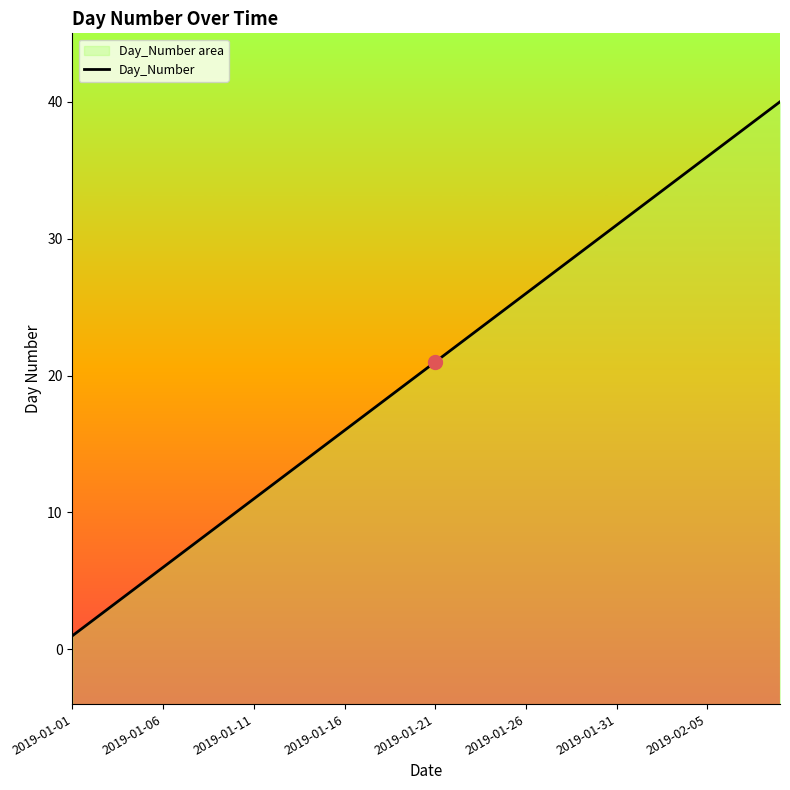

Between 35 and 22, which is larger?

35